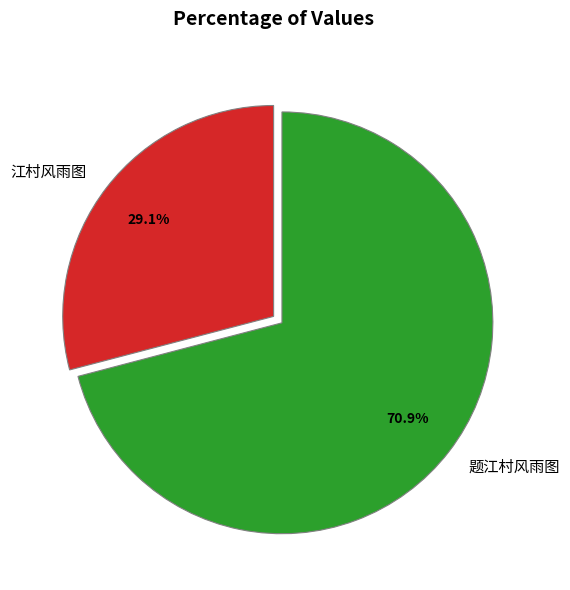

Is there a majority slice in this chart?

Yes